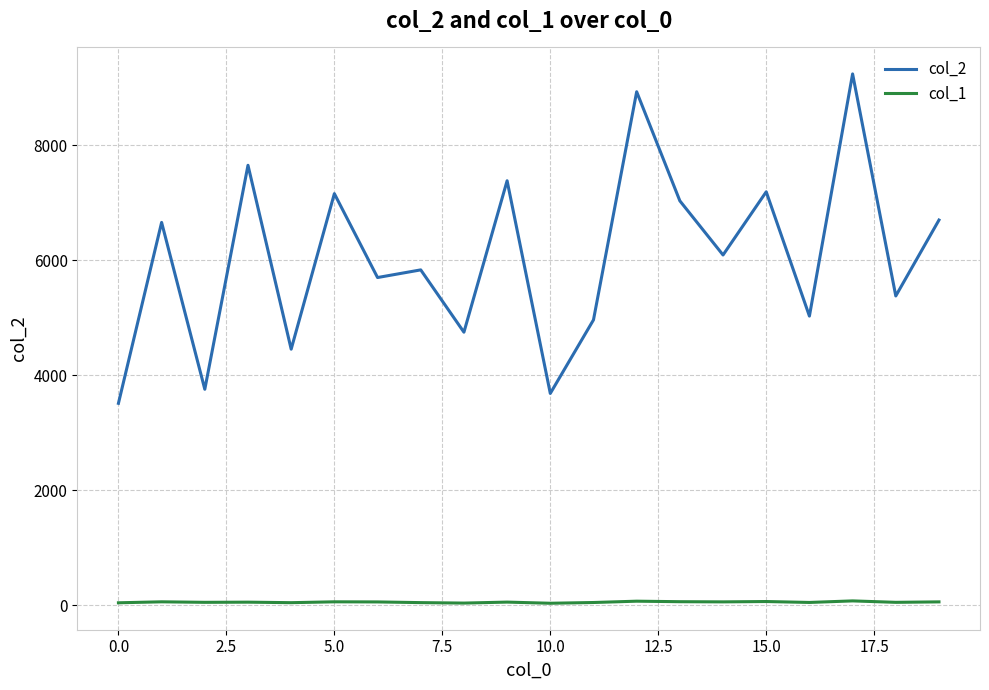

Is this an area chart (filled region under the line)?

No